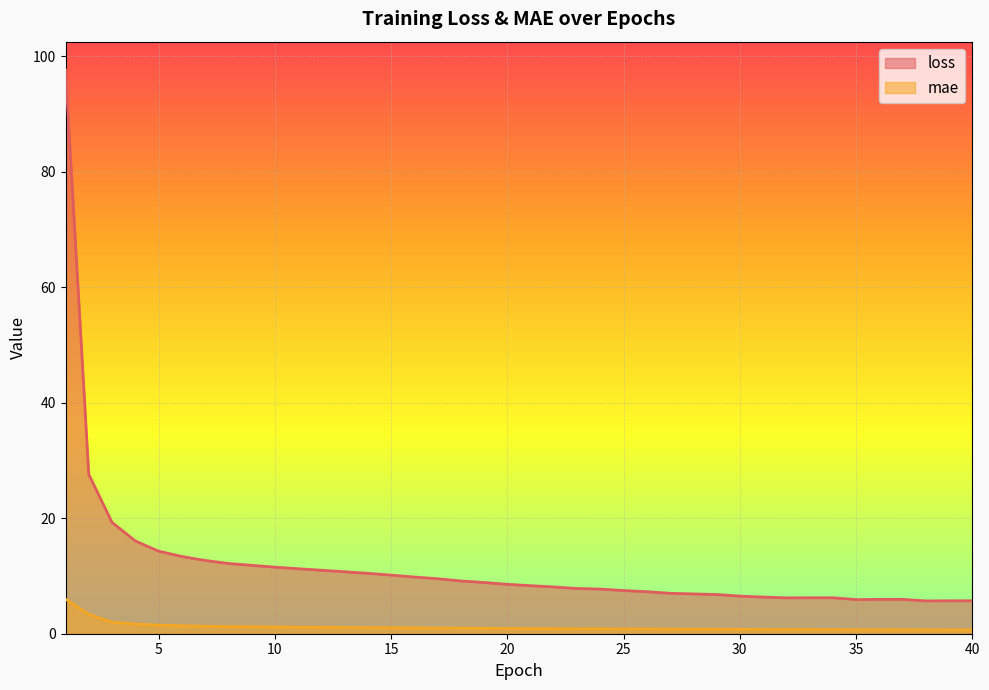

Which category has the highest value across all series?

1